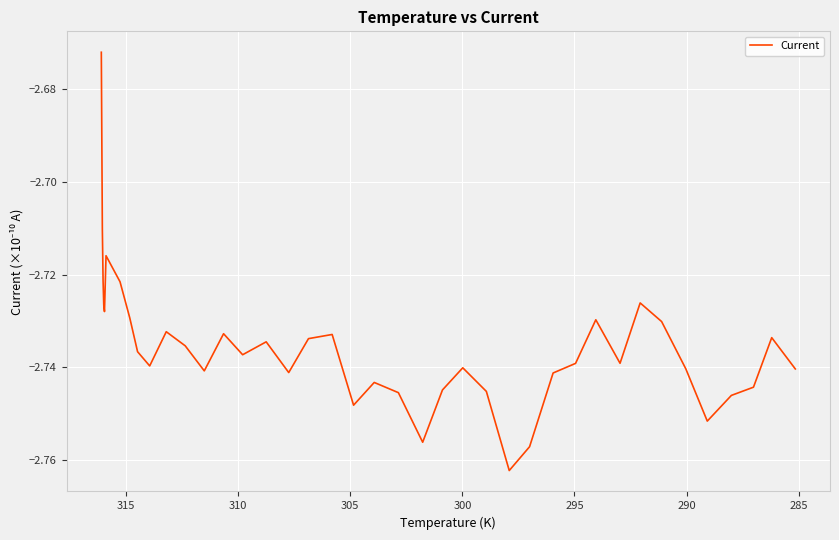

Is it true that the value at 37 is -4.0?

False